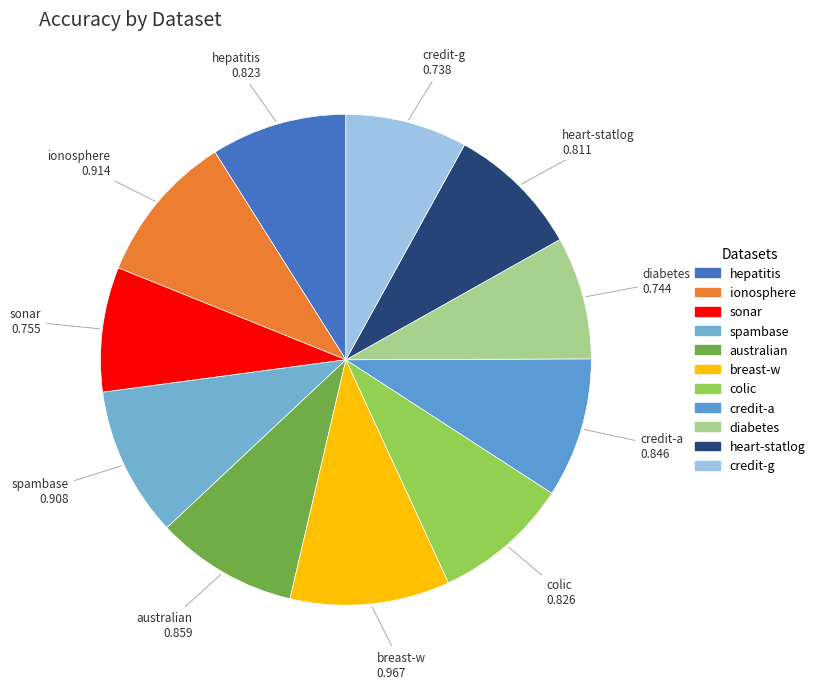

Which slice is the largest?

breast-w